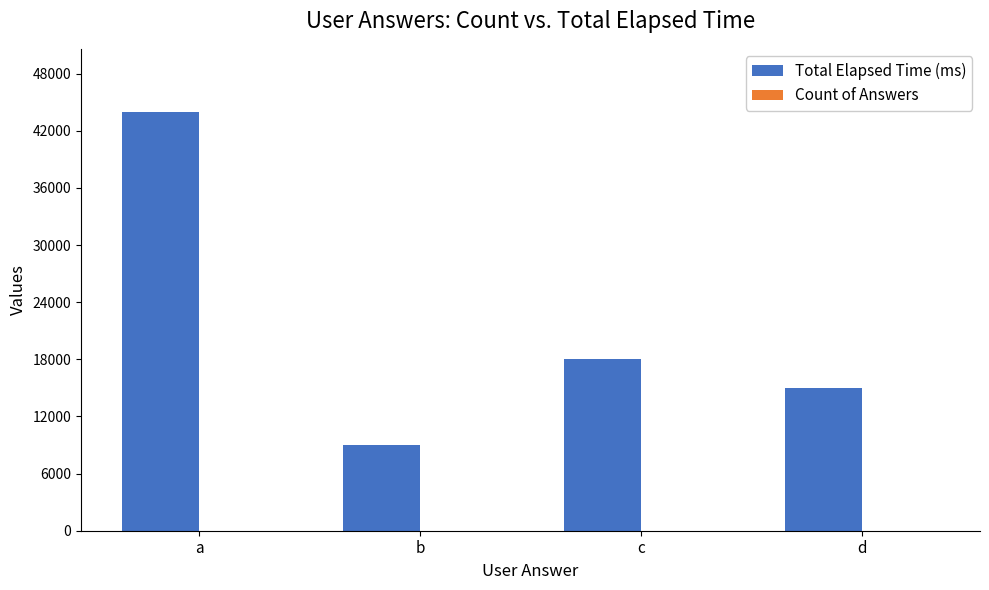

What is the total value across all series at a?

44002